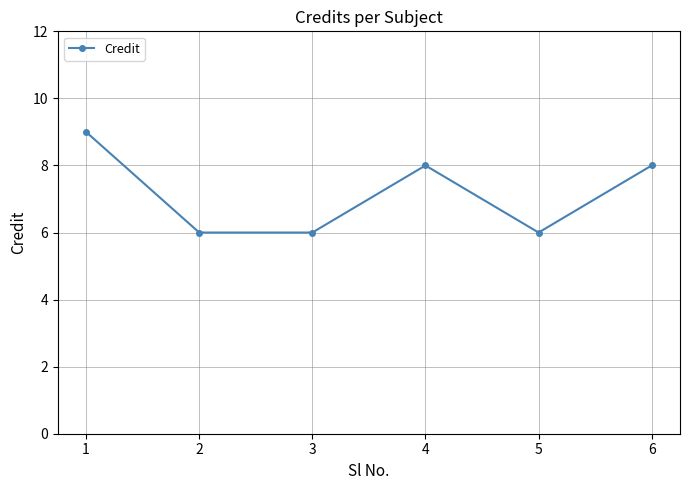

The value at 2 is 4. True or false?

False